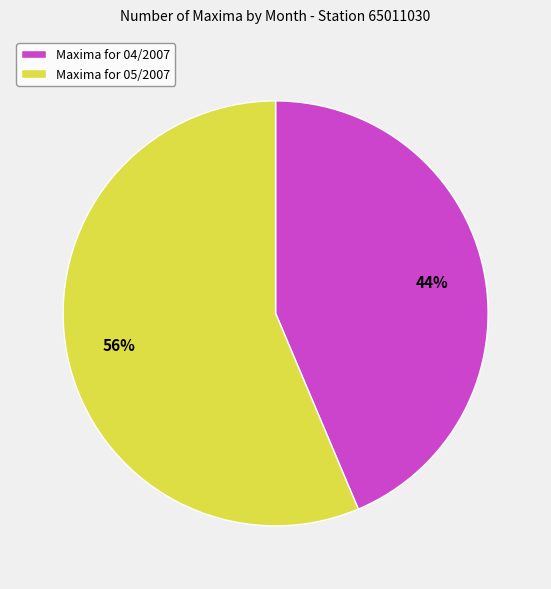

Is there any slice that represents more than half of the pie?

Yes